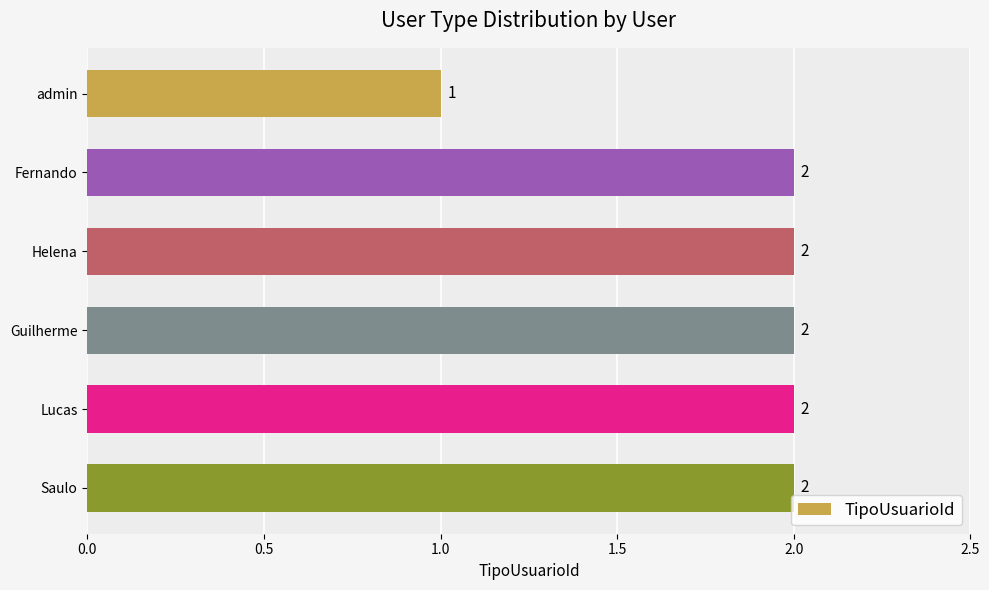

What is the ratio of the value at Fernando to the value at Guilherme?

1.0